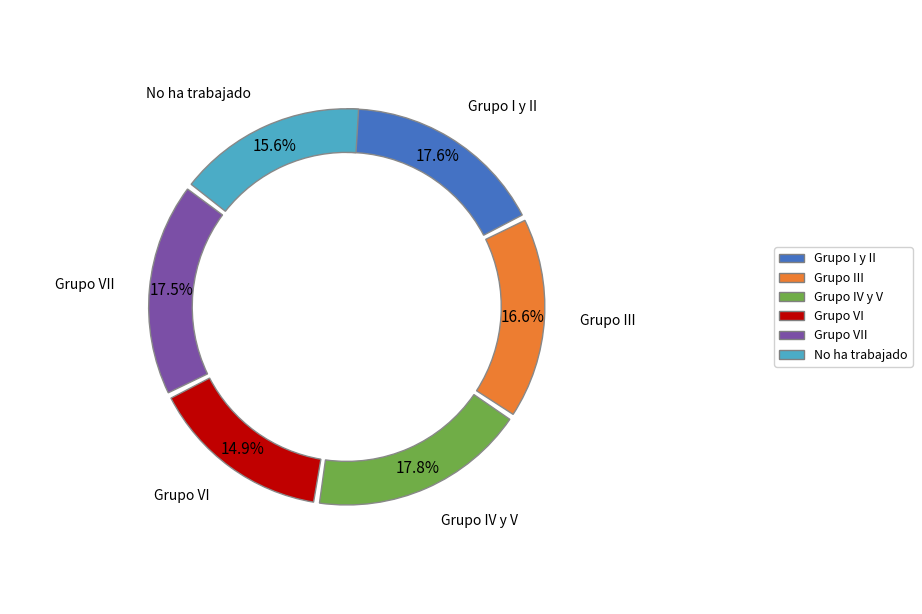

What is the smallest slice in the pie chart?

Grupo VI